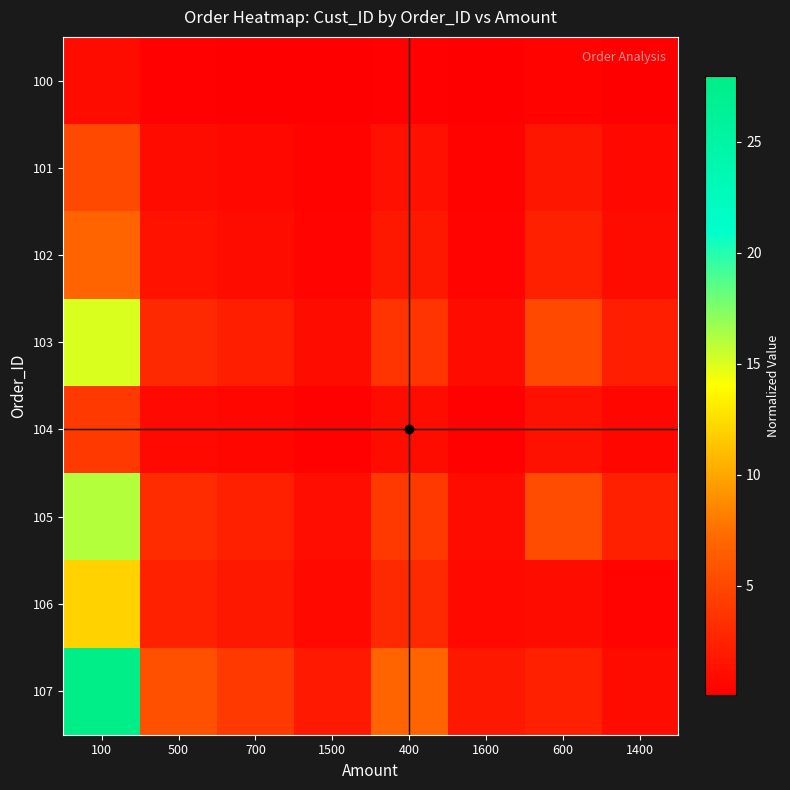

What is the difference between the highest and lowest values at 400?

6.7